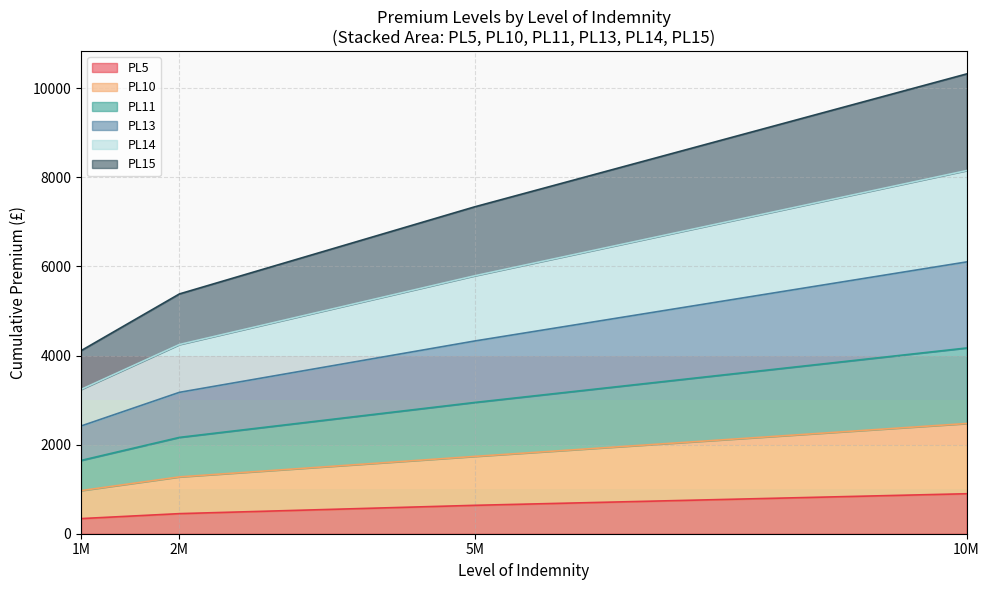

What is the total value across all series at 2M?

5382.1